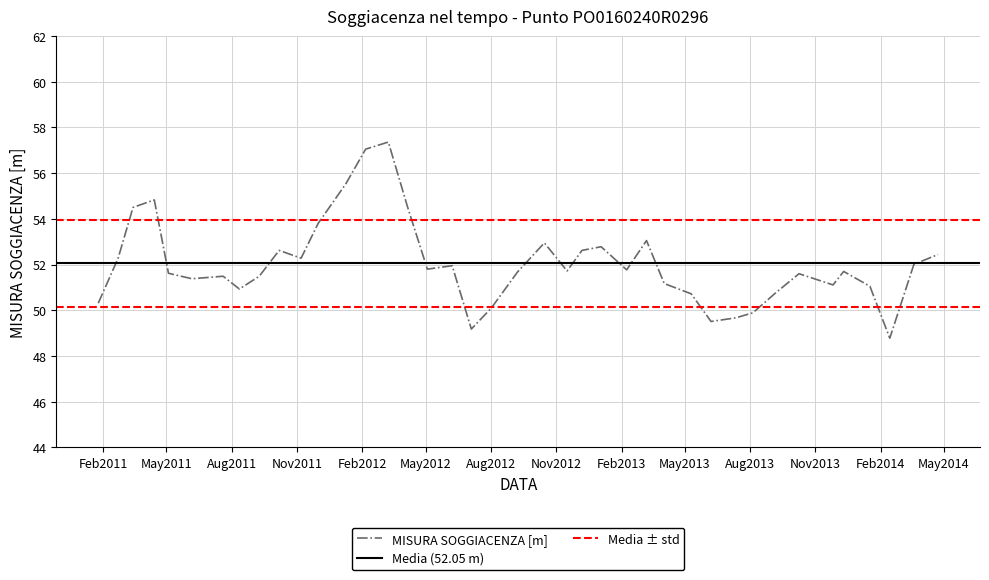

What is the lowest value of the MISURA SOGGIACENZA [m] series?

48.8